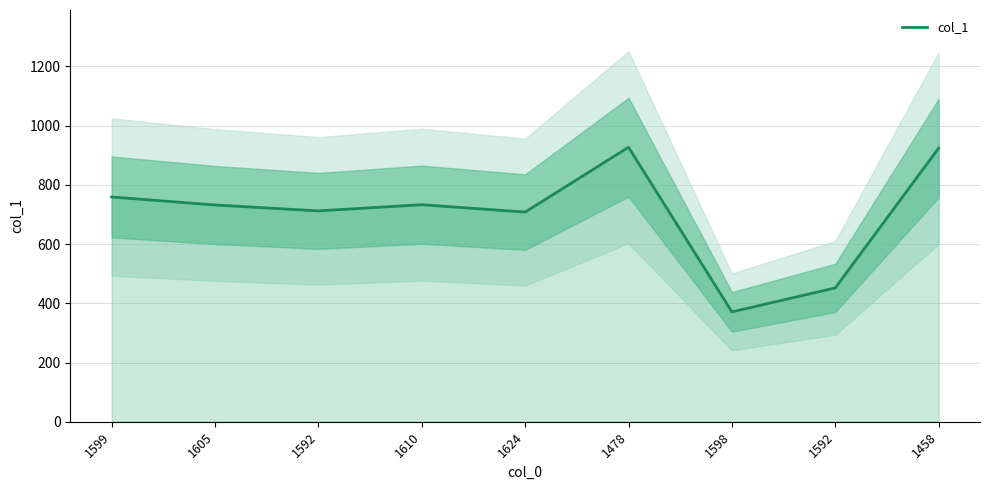

How many interior local peaks (higher than both neighbors) does the data have?

2